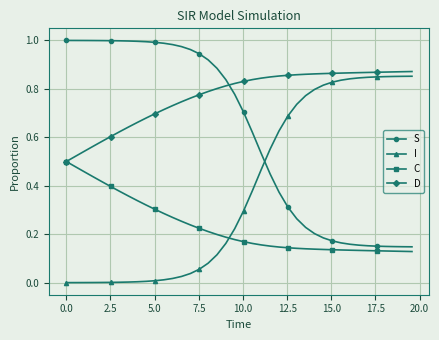

How many times do S and D cross each other?

1